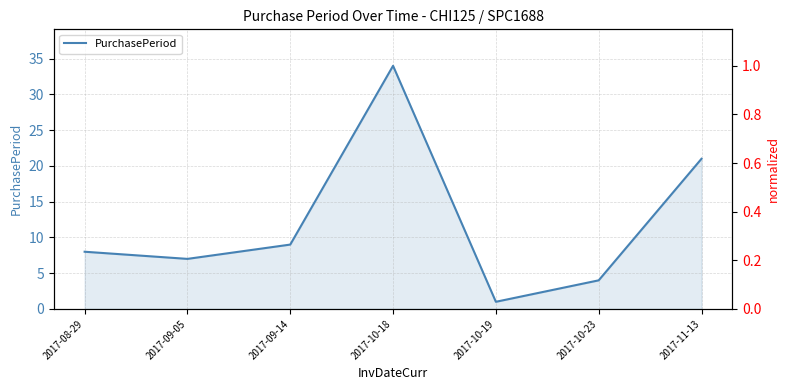

At 2017-09-14, list the series in order from largest to smallest.

PurchasePeriod, PurchasePeriod (normalized)